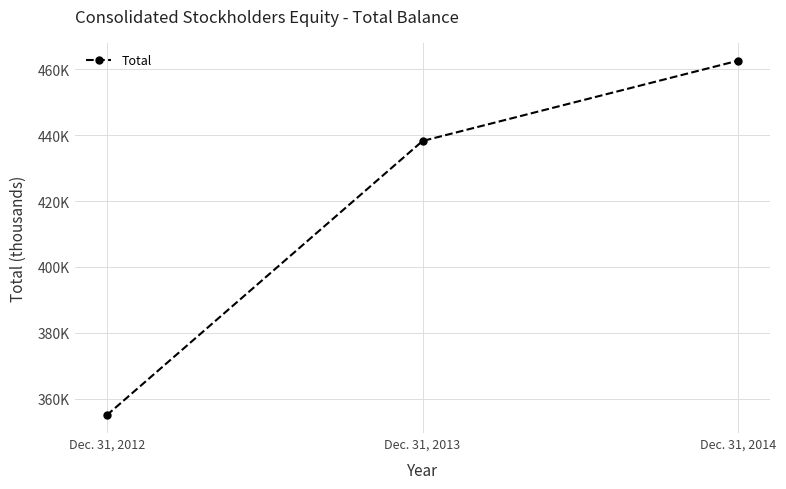

What is the value of the 1st point from the left?

354956